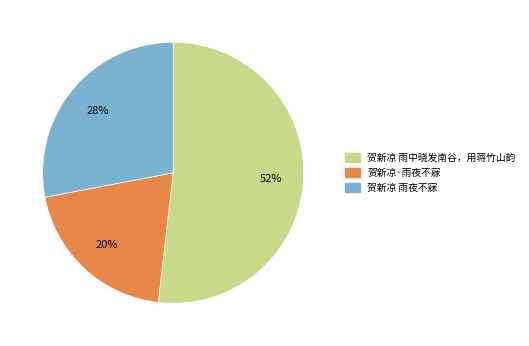

To the nearest percent, what is the combined percentage of 贺新凉·雨夜不寐 and 贺新凉 雨中晓发南谷，用蒋竹山韵?

72%